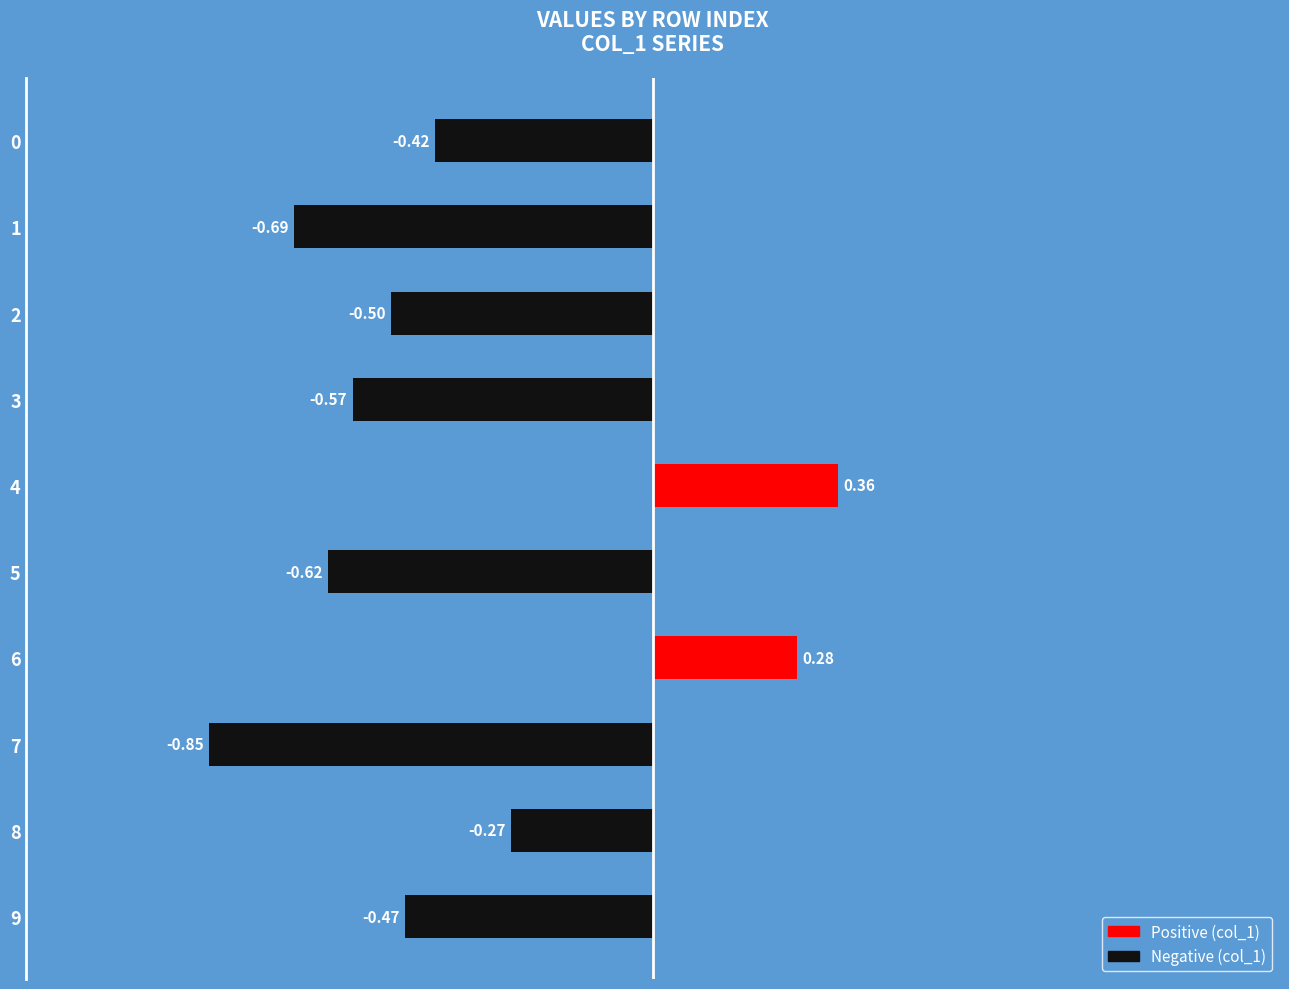

What is the change in value from 2 to 4?

+0.9